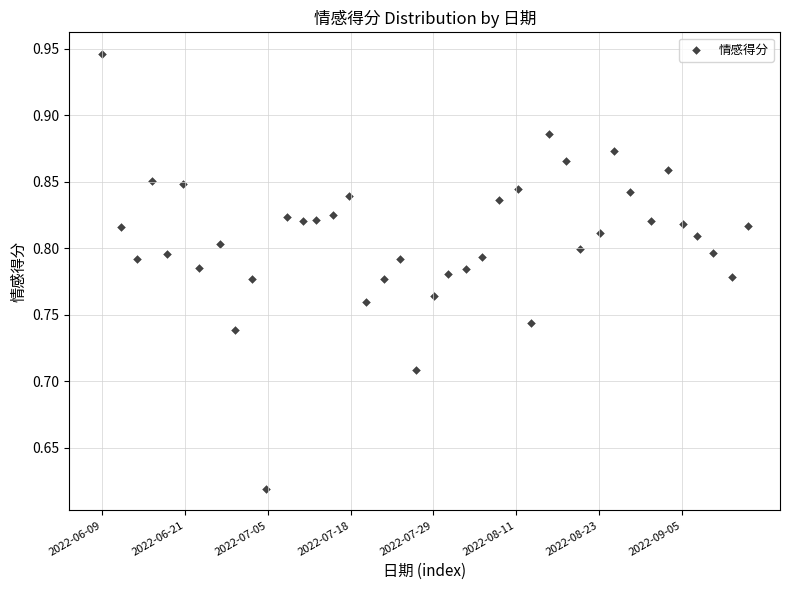

What is the range of Y values (max minus min)?

0.3